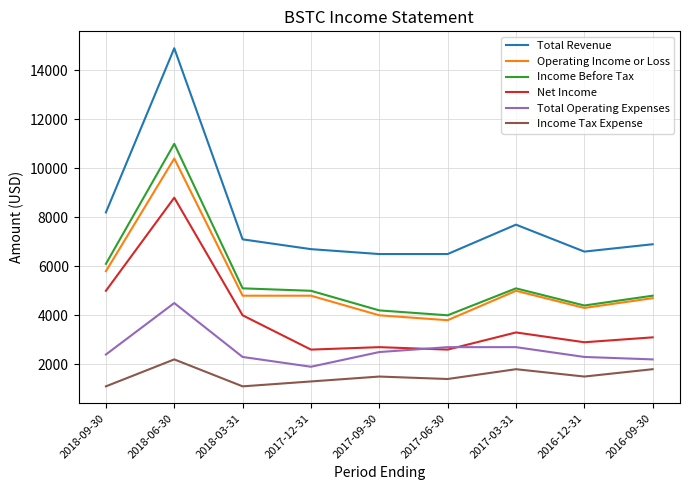

Which series has the largest total across all categories?

Total Revenue